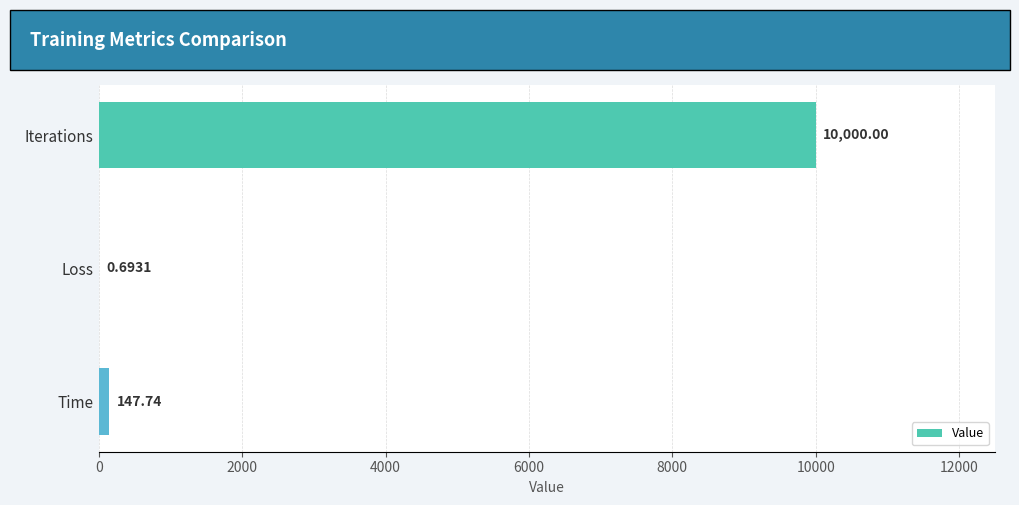

What is the sum of all values?

10148.4